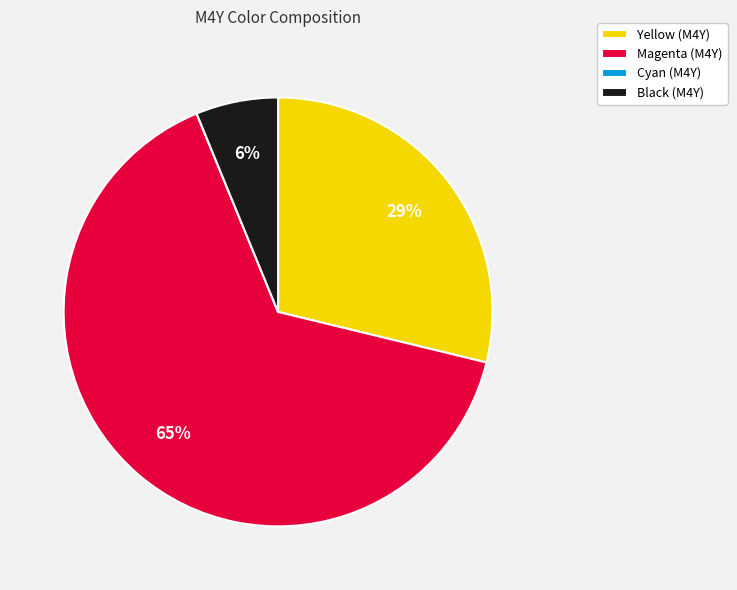

Do Magenta (M4Y) and Yellow (M4Y) together represent more than half of the pie?

Yes